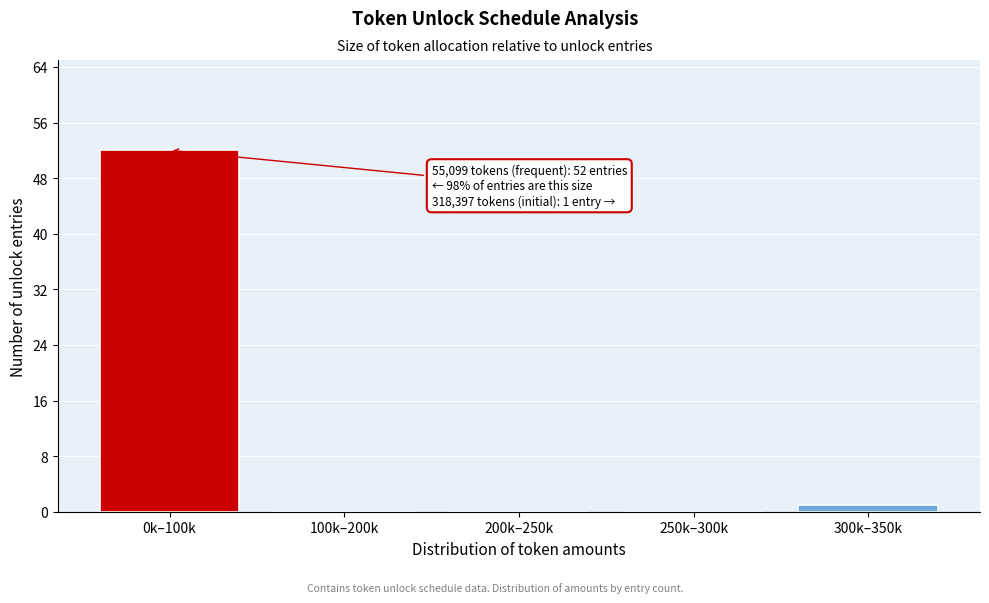

Reading left to right, extract all data points from this chart.

0k–100k=52	100k–200k=0	200k–250k=0	250k–300k=0	300k–350k=1